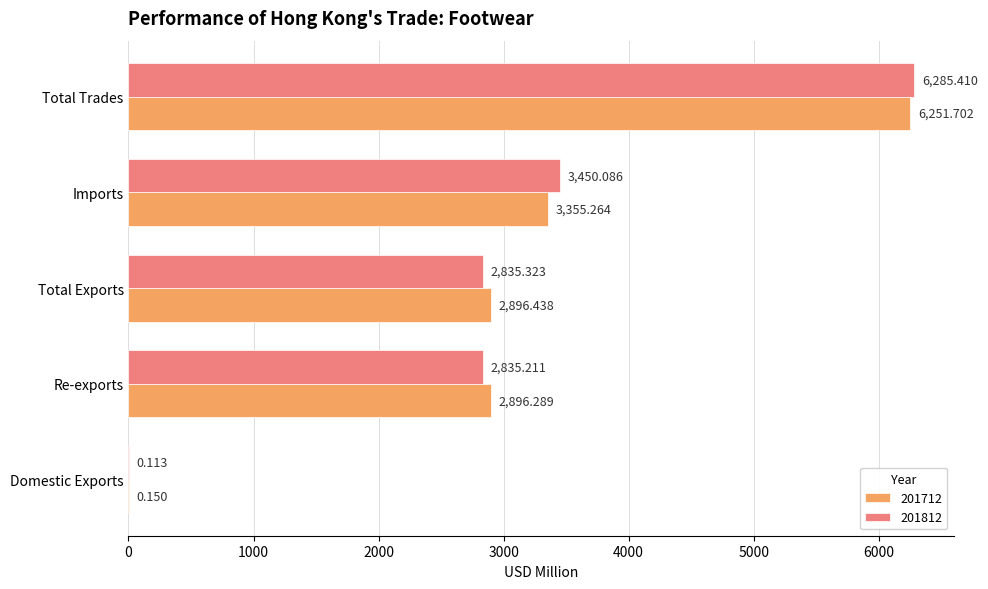

At which category is the sum across all series the highest?

Total Trades